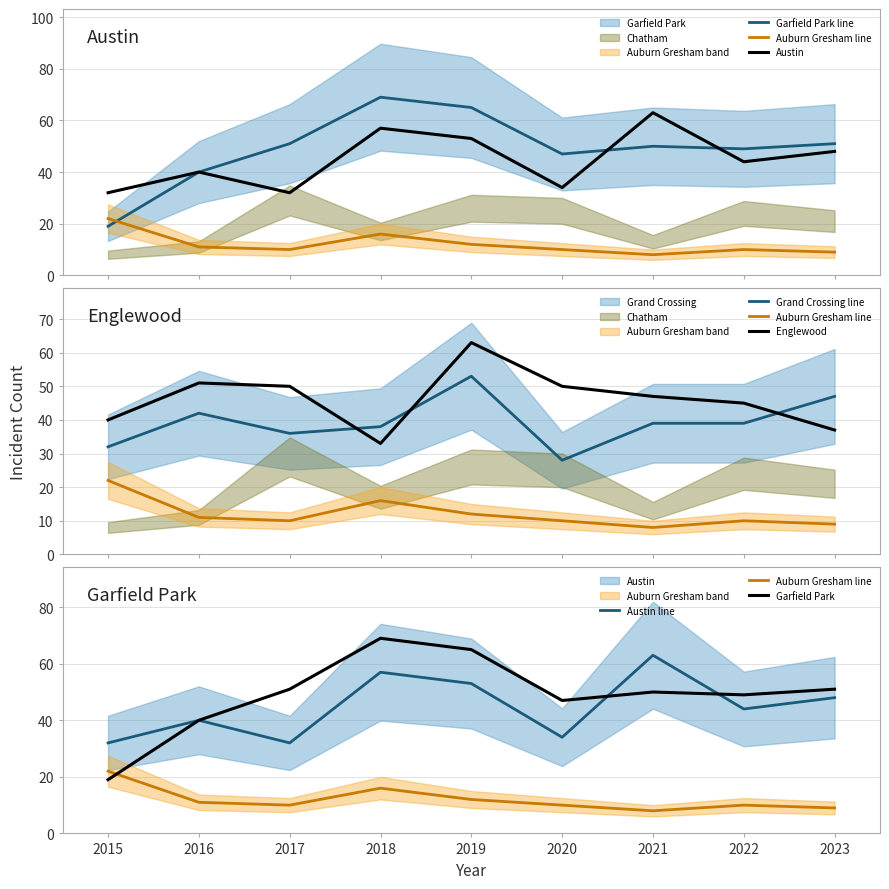

What is the maximum value shown in the chart?

69